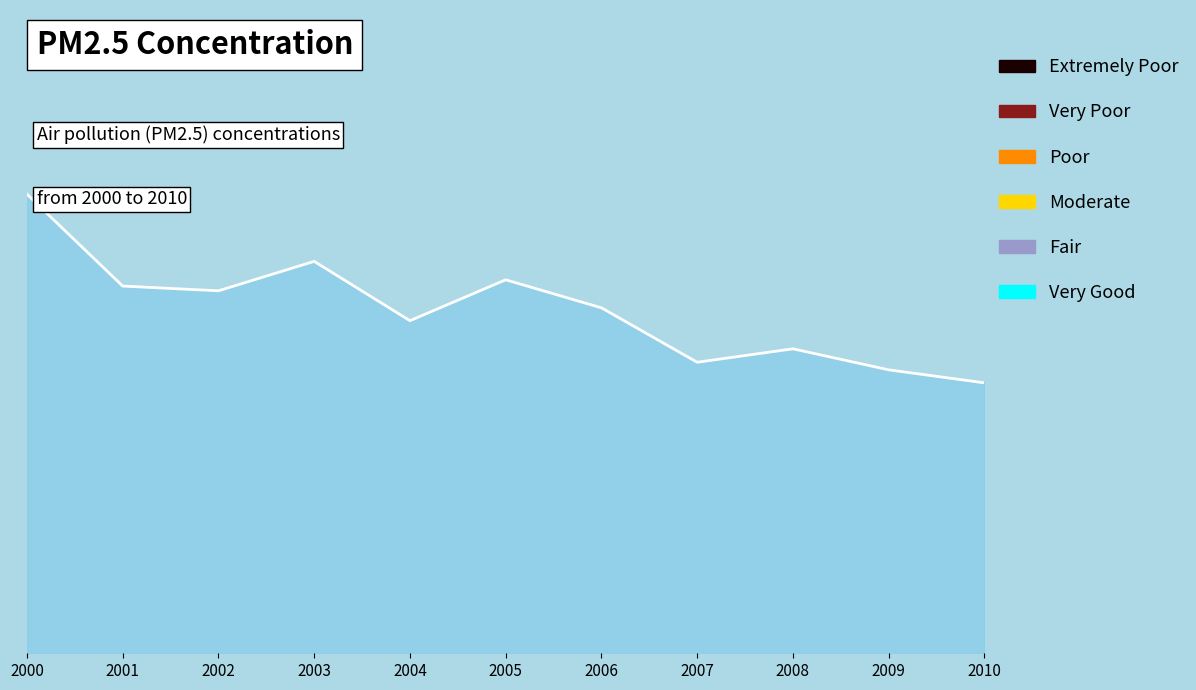

What is the value of the 4th point from the left?

7.3